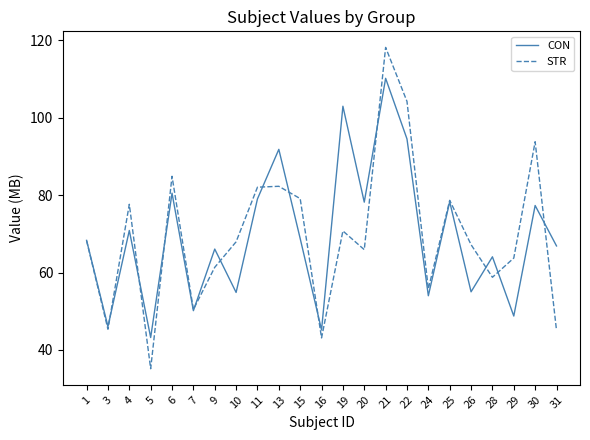

Which series changed the most between 7 and 10?

STR